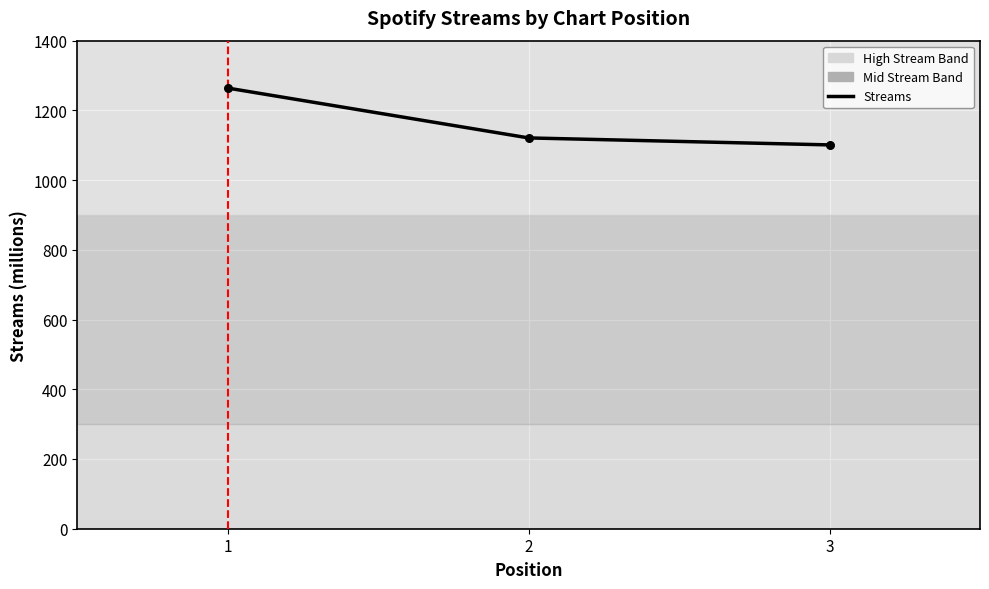

Between 2 and 1, which is larger?

1